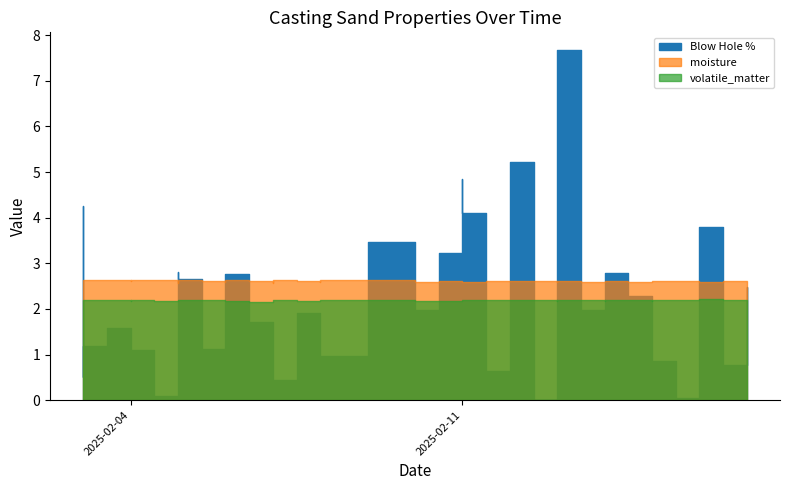

List the labels in order of Blow Hole % value, largest first.

2025-02-13, 2025-02-12, 2025-02-11, 2025-02-03, 2025-02-11, 2025-02-16, 2025-02-10, 2025-02-11, 2025-02-05, 2025-02-14, 2025-02-06, 2025-02-05, 2025-02-17, 2025-02-16, 2025-02-12, 2025-02-15, 2025-02-10, 2025-02-14, 2025-02-08, 2025-02-07, 2025-02-15, 2025-02-04, 2025-02-13, 2025-02-04, 2025-02-08, 2025-02-03, 2025-02-06, 2025-02-04, 2025-02-07, 2025-02-08, 2025-02-15, 2025-02-17, 2025-02-12, 2025-02-06, 2025-02-03, 2025-02-07, 2025-02-05, 2025-02-16, 2025-02-13, 2025-02-14